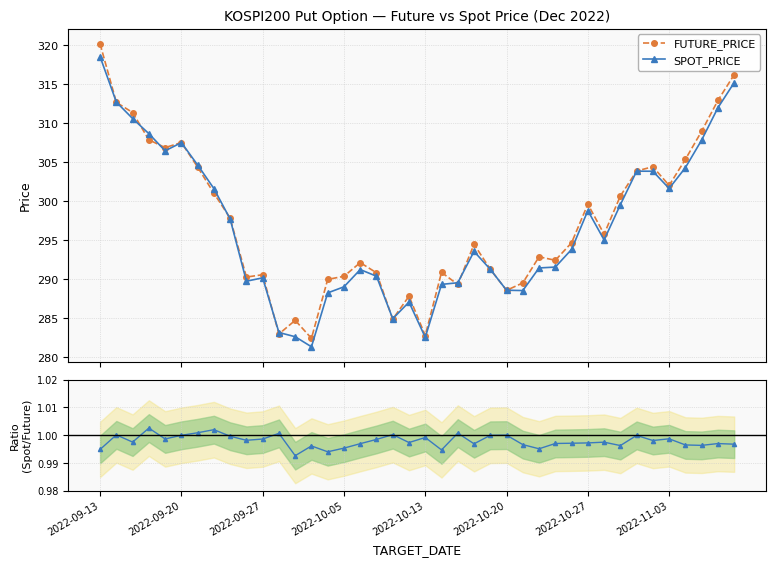

What is the value of the SPOT_PRICE point at the 21st from the left?

282.6